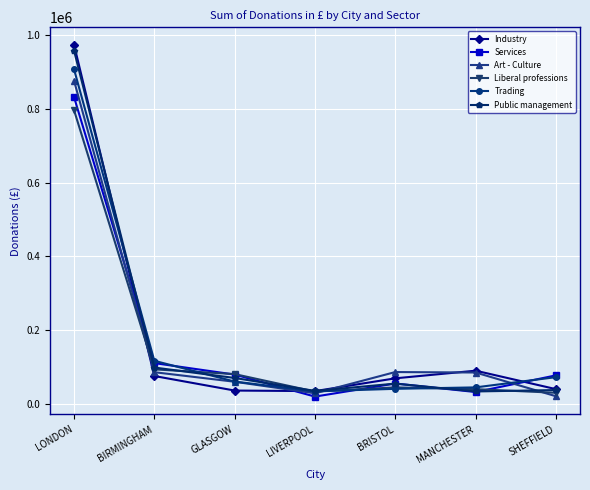

How many interior local valleys does the Liberal professions series have?

1